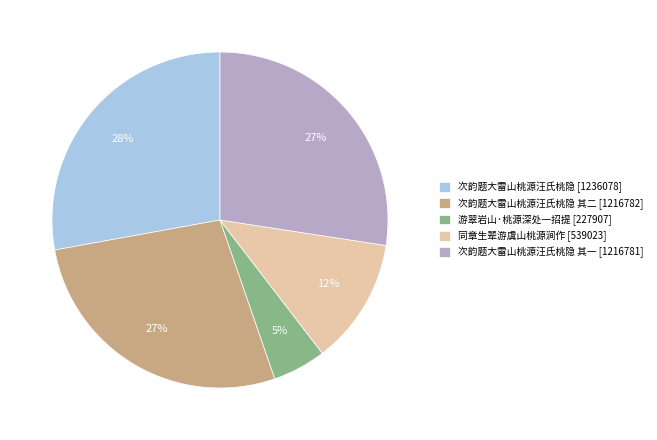

Does any single category account for the majority?

No